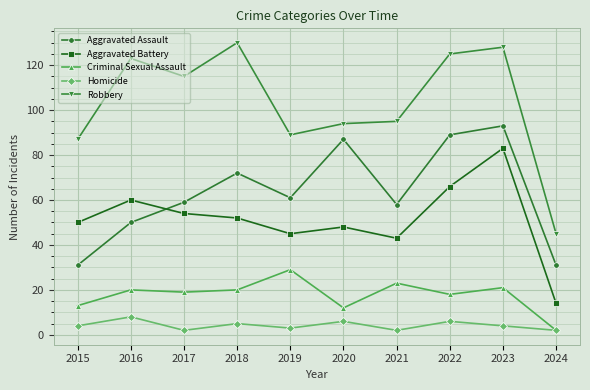

Does the chart display data point markers on the line(s)?

Yes